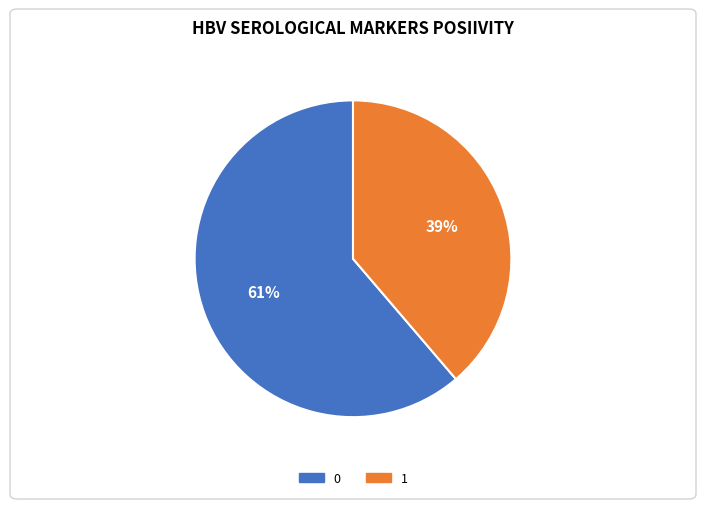

The 0 slice represents 61% of the pie. True or false?

True